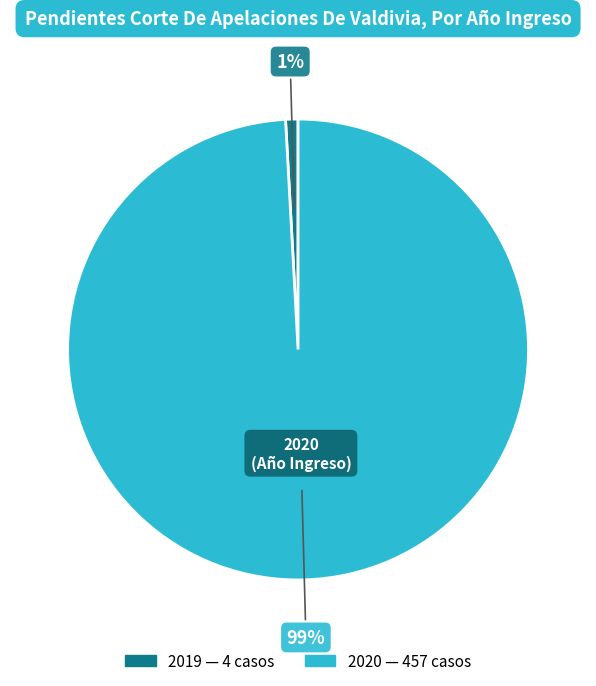

How many segments does this pie chart have?

2